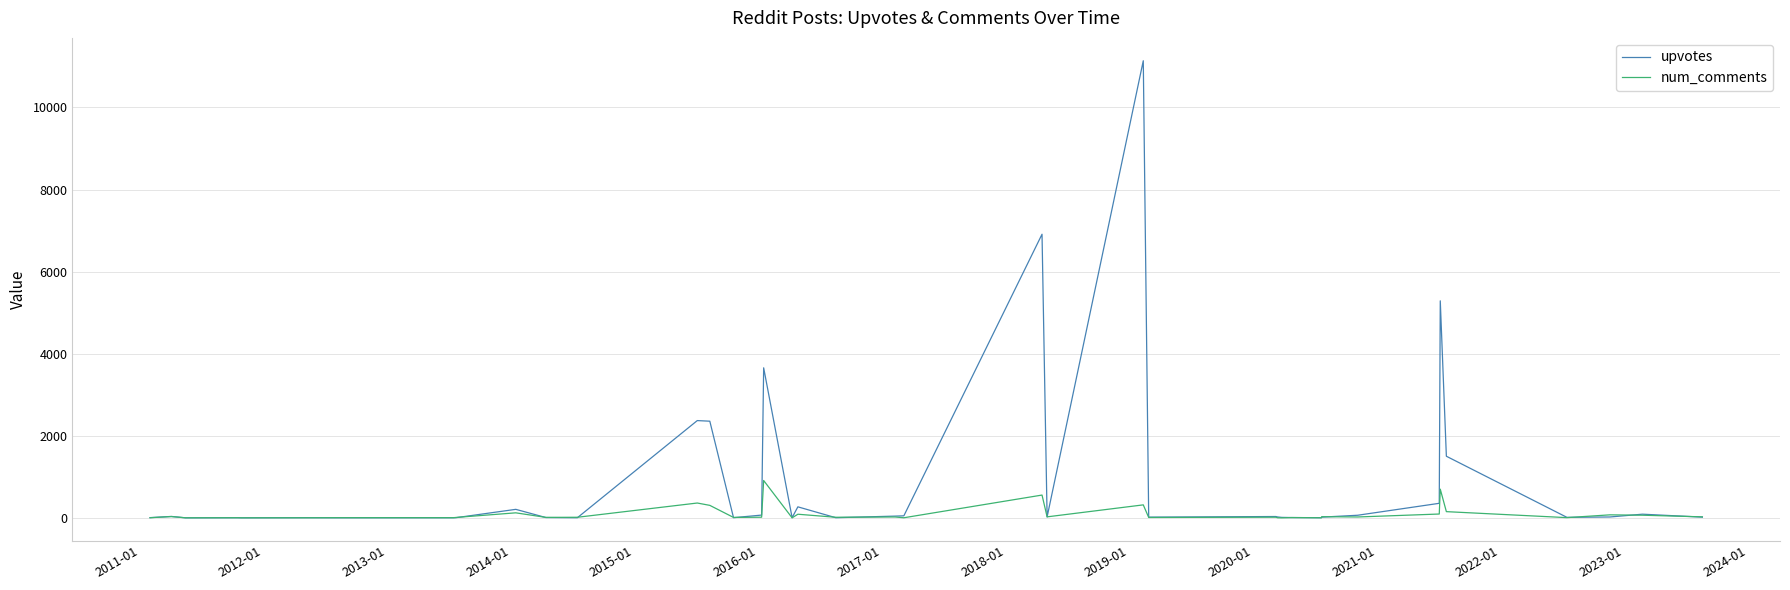

Which series has the largest total across all categories?

upvotes